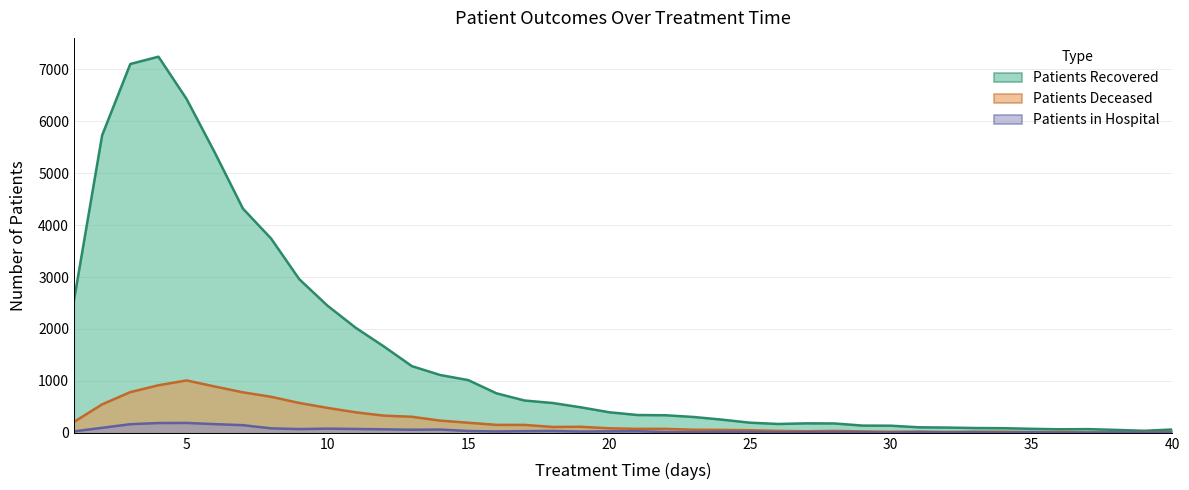

The value of patients_deceased at 31 is 23. True or false?

True